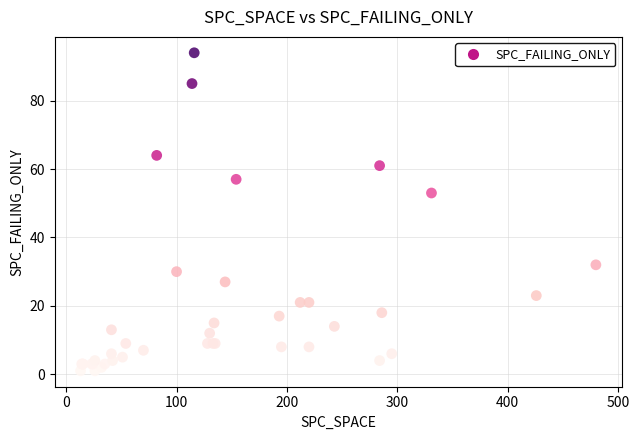

What Y value in the scatter plot is closest to 47?

53